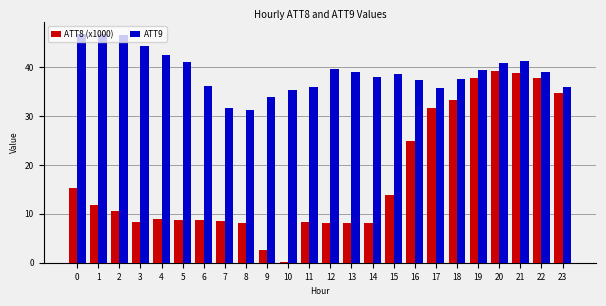

What is the approximate value of ATT9 at 8?

31.1